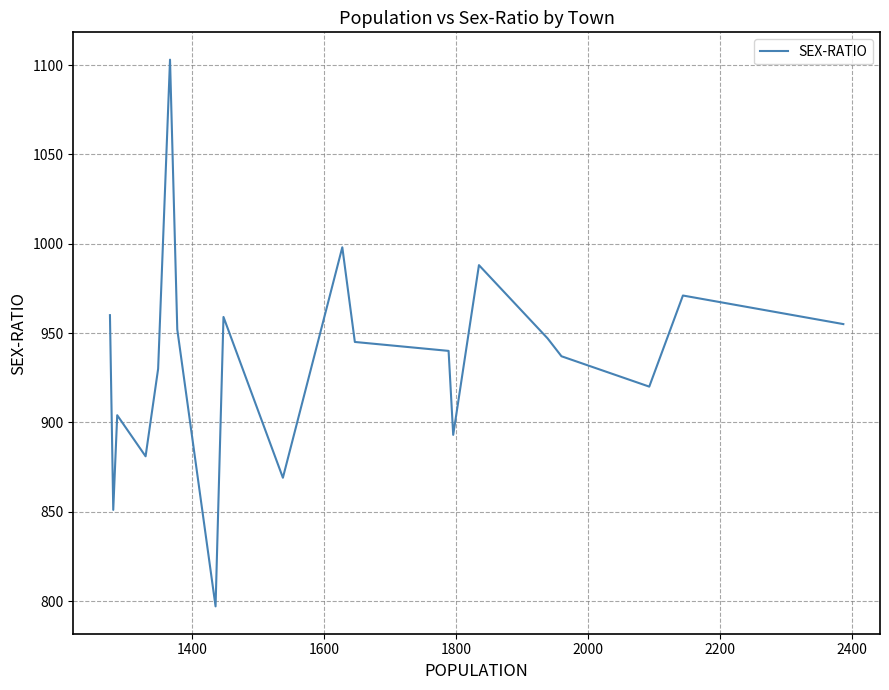

What position from the right is 2400?

14